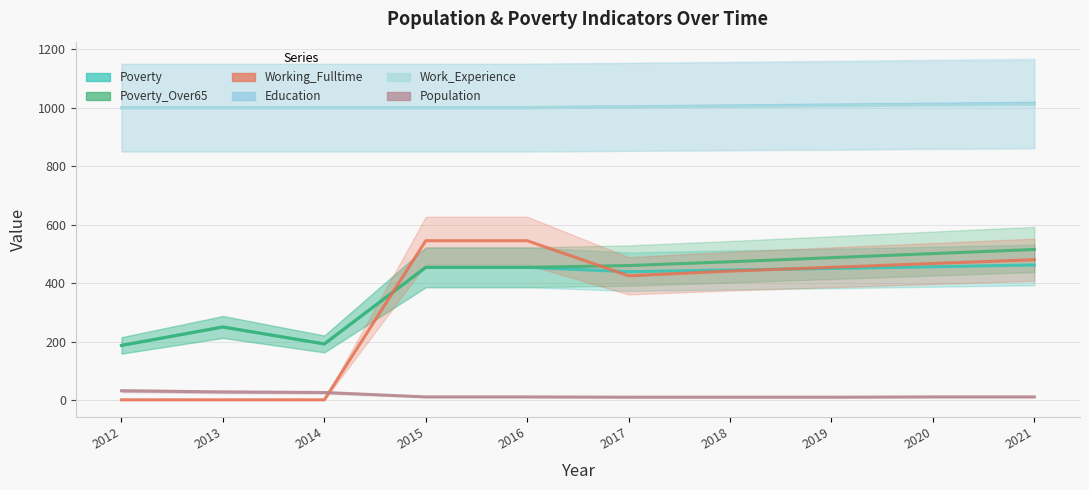

What is the total value across all series at 2019?

3416